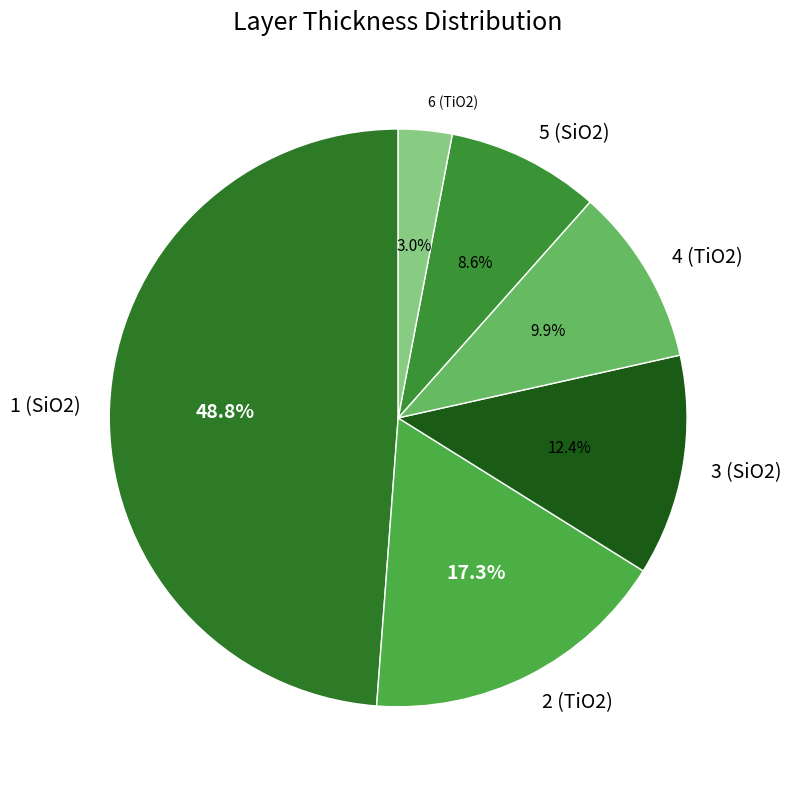

What is the ratio of the value at 5 (SiO2) to the value at 4 (TiO2)?

0.9